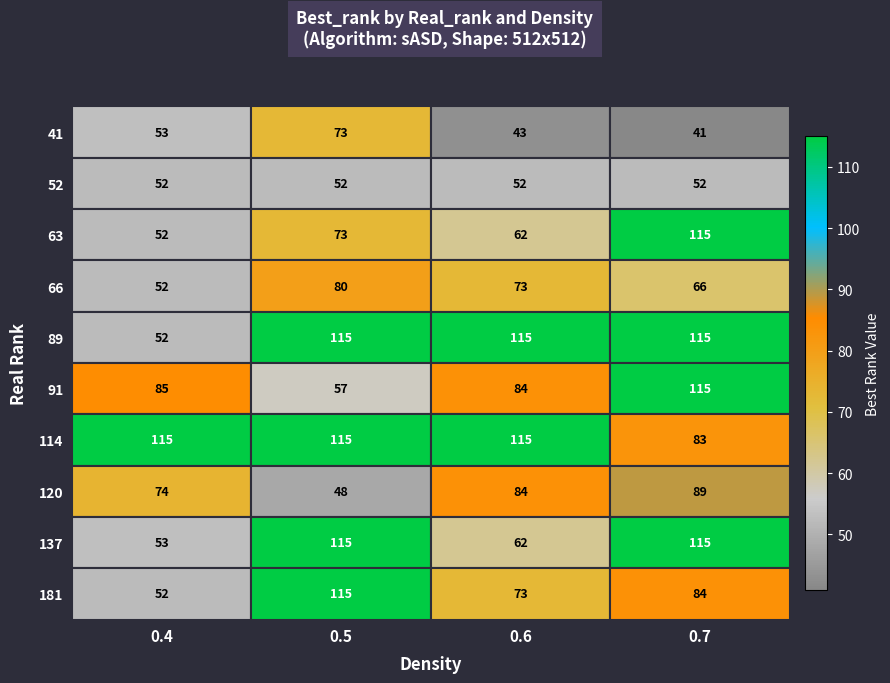

True or false: 41 has a value of 12 at 0.7.

False